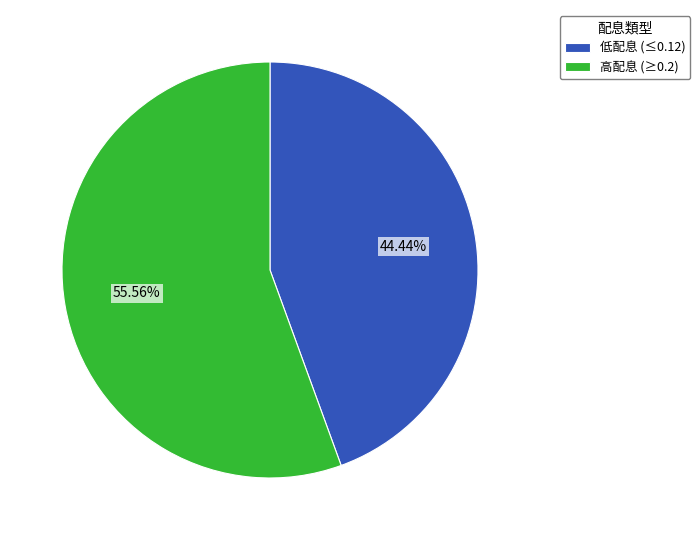

Is there any slice that represents more than half of the pie?

Yes